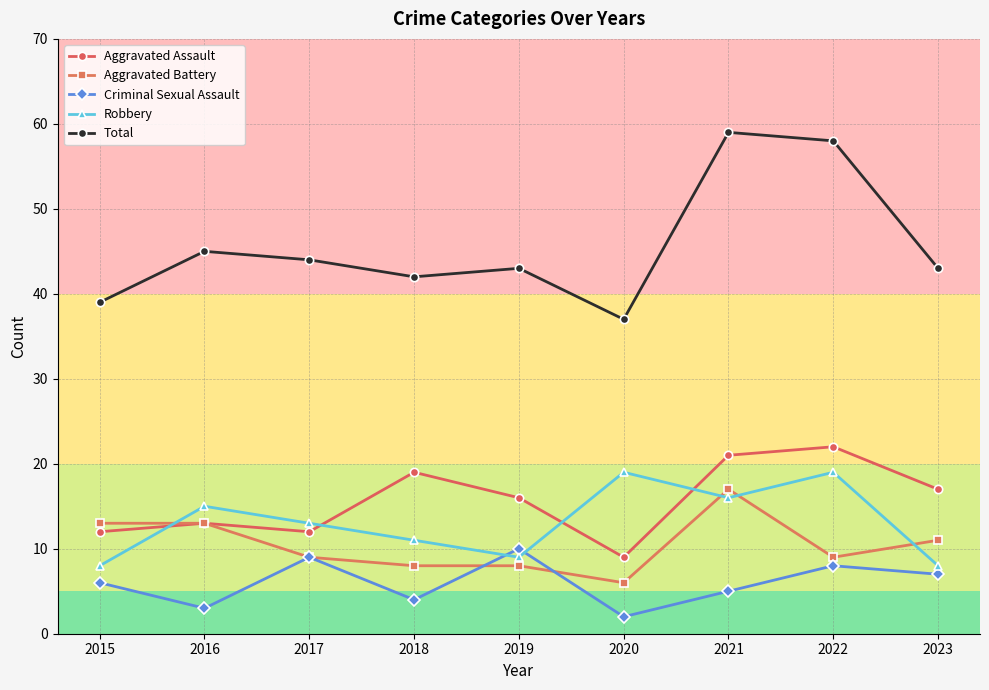

At which label is Total closest to 48?

2016